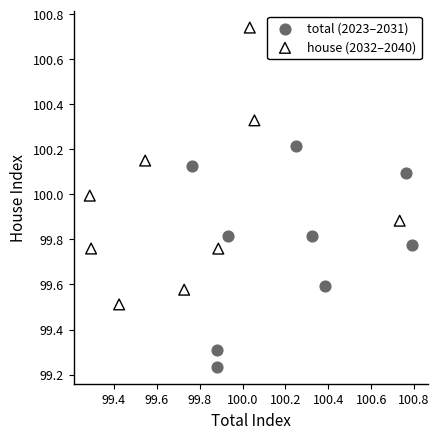

Which series contains the lowest Y value?

total (2023–2031)